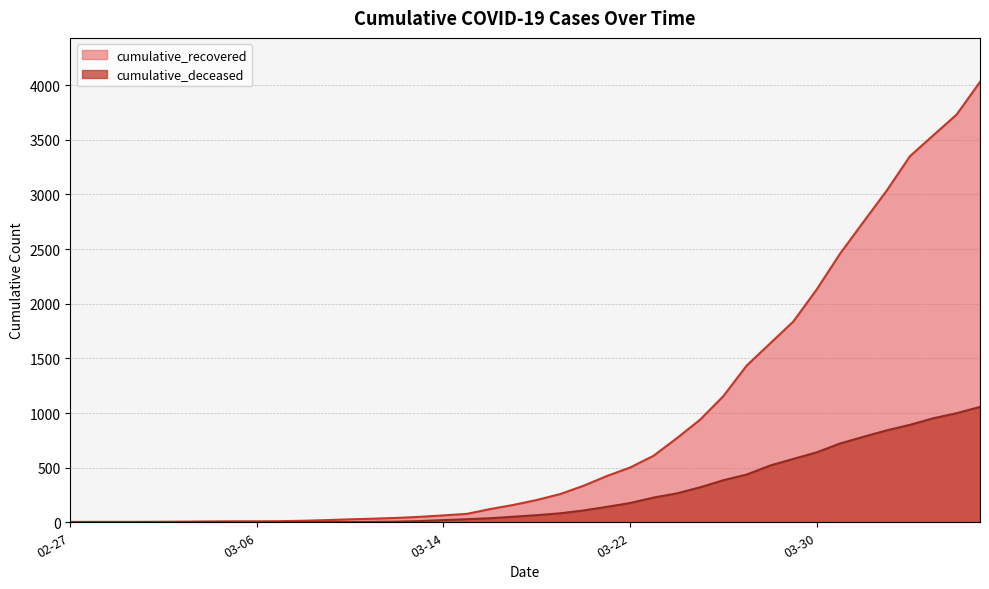

What is the greatest value displayed?

4030